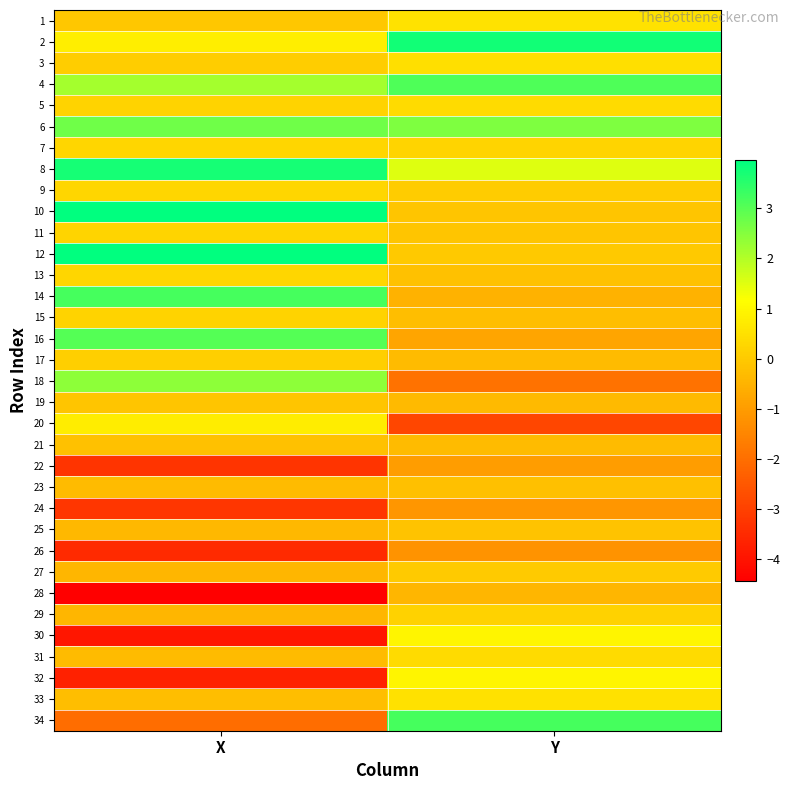

What is the spread (max minus min) of values at X?

8.4